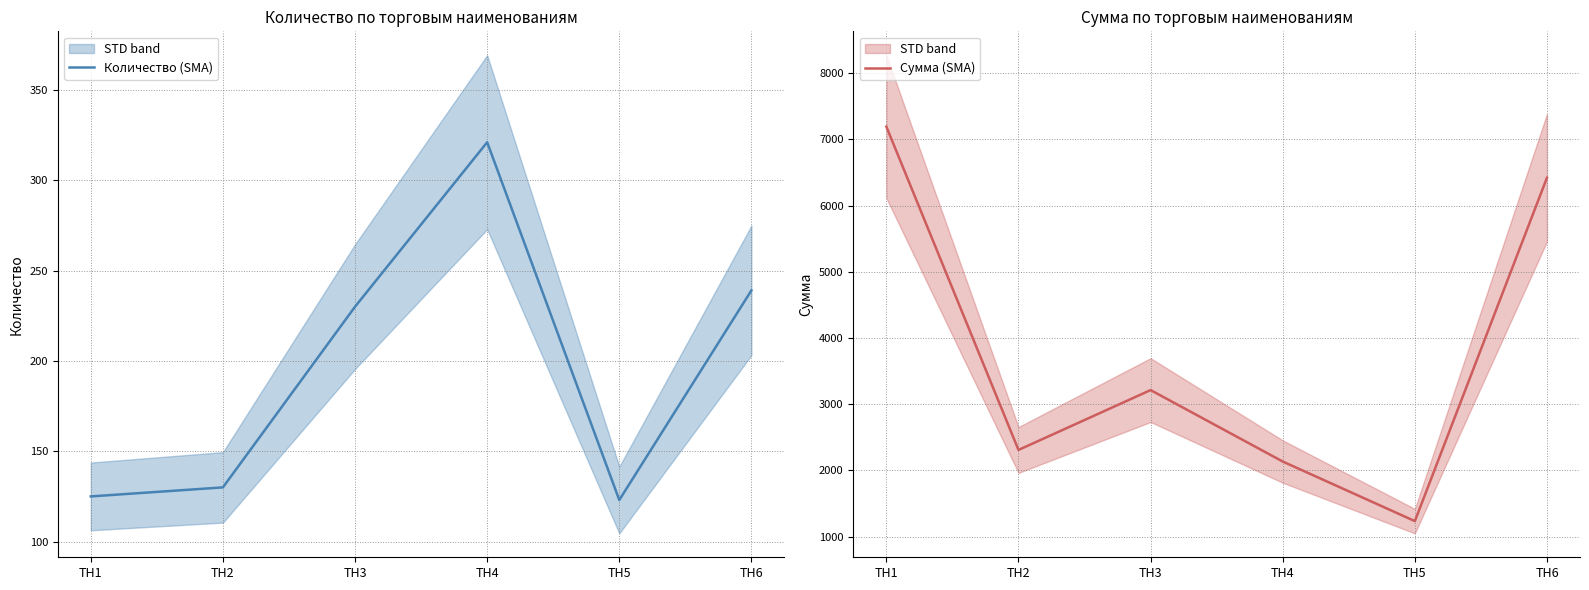

How many data points in Количество (SMA) are above 230?

2